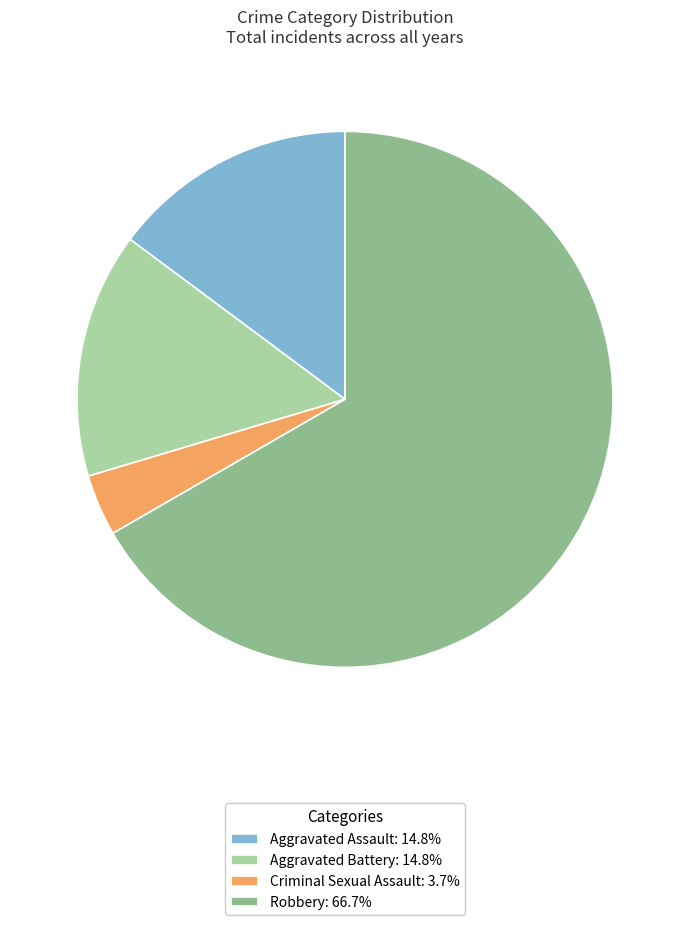

Do Aggravated Assault: 14.8% and Criminal Sexual Assault: 3.7% together represent more than half of the pie?

No